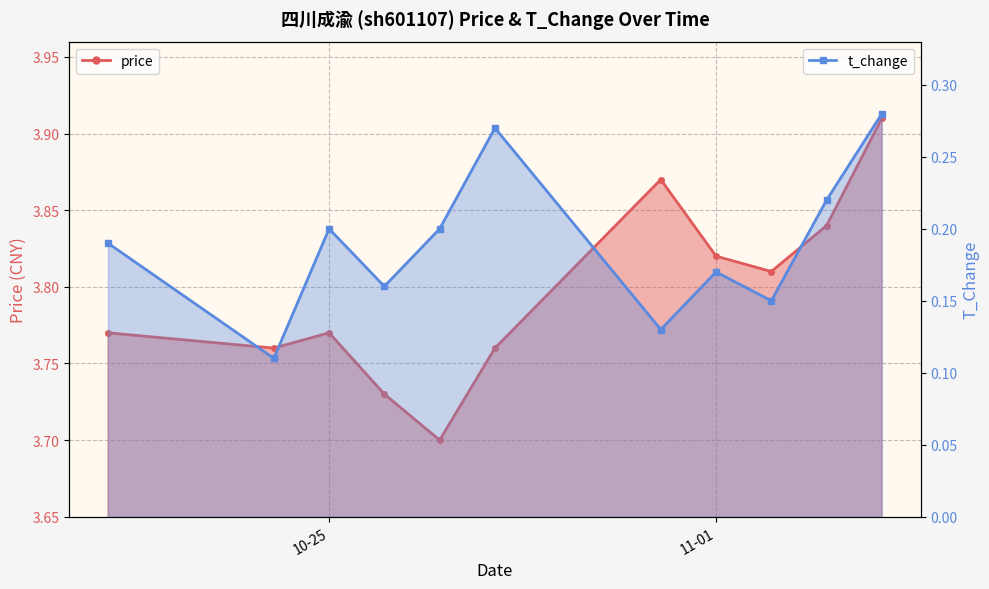

What is the total value across all series at 2022-11-04?

4.2